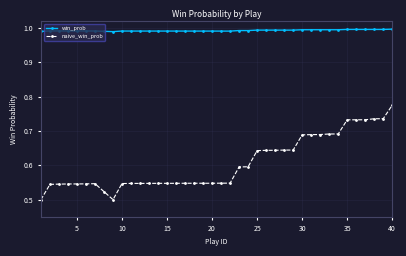

What is the sum of all naive_win_prob values?

24.2